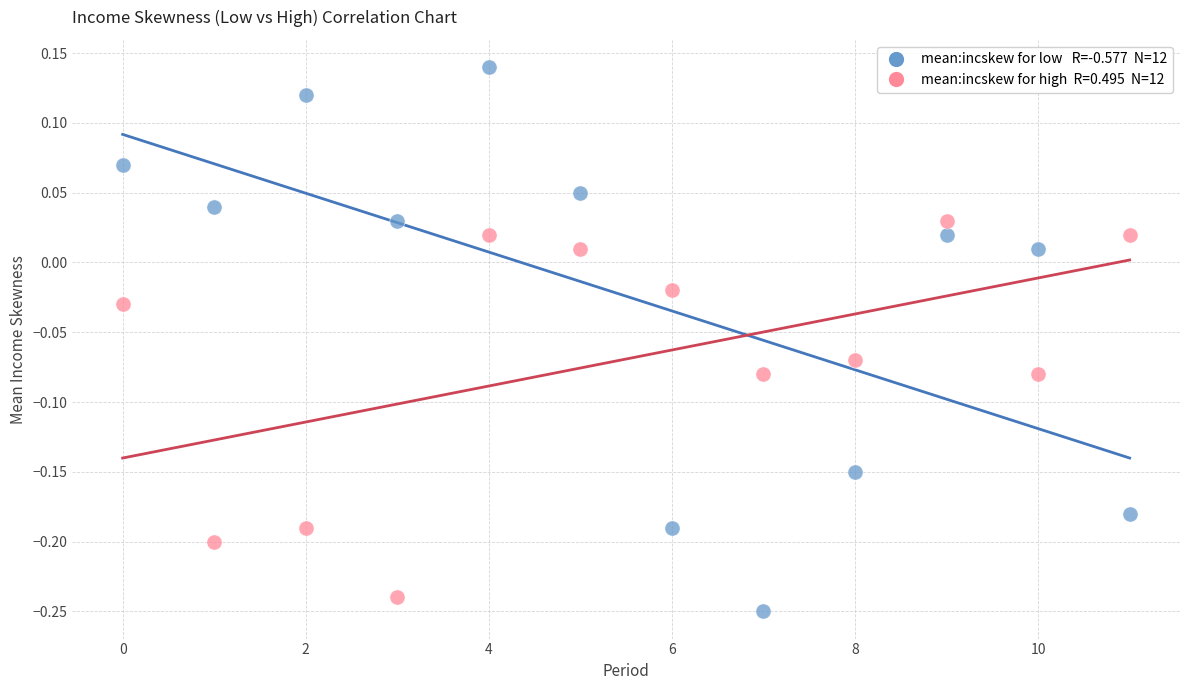

Across all data points, what is the range of Y values (max minus min)?

0.4